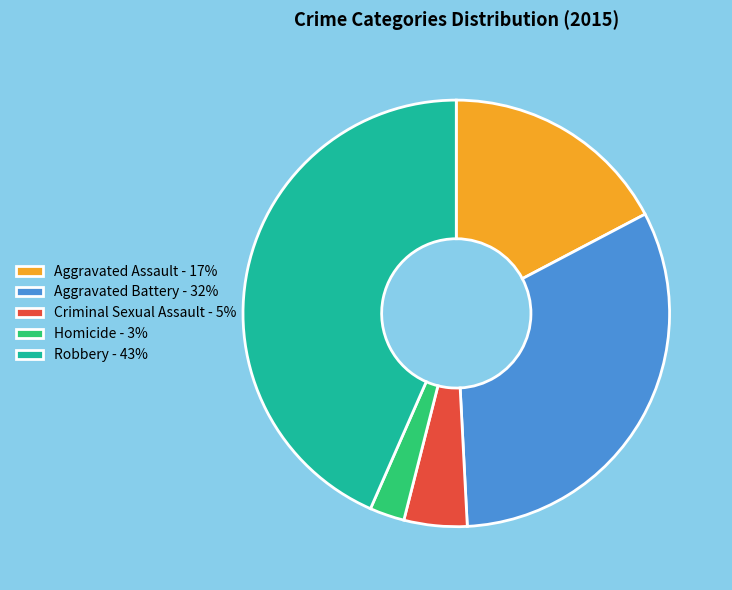

Is it true that Criminal Sexual Assault is 5% of the pie?

True